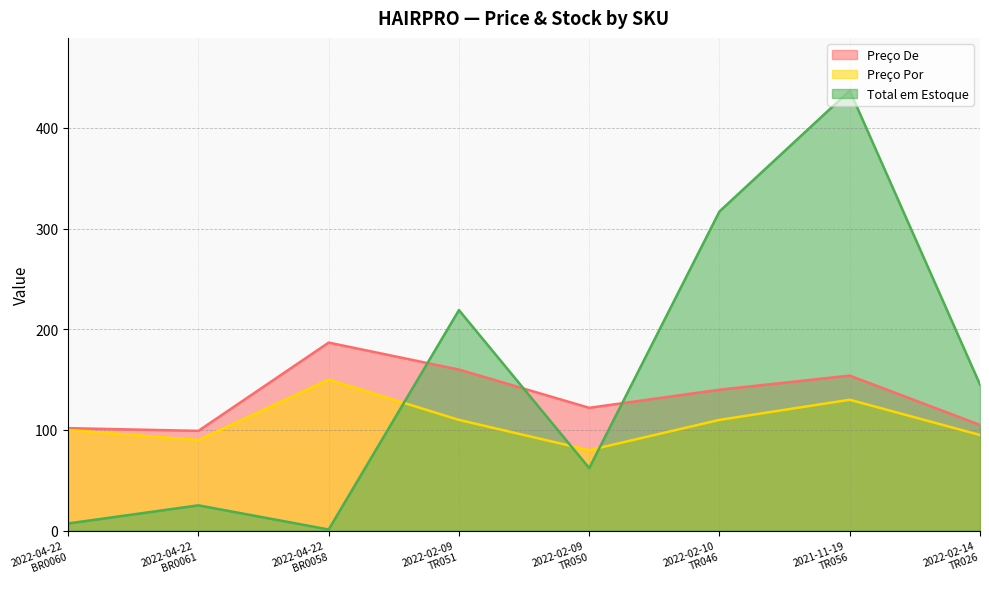

Rank the categories by Preço De value from highest to lowest.

2022-04-22
BR0058, 2022-02-09
TR051, 2021-11-19
TR056, 2022-02-10
TR046, 2022-02-09
TR050, 2022-02-14
TR026, 2022-04-22
BR0060, 2022-04-22
BR0061